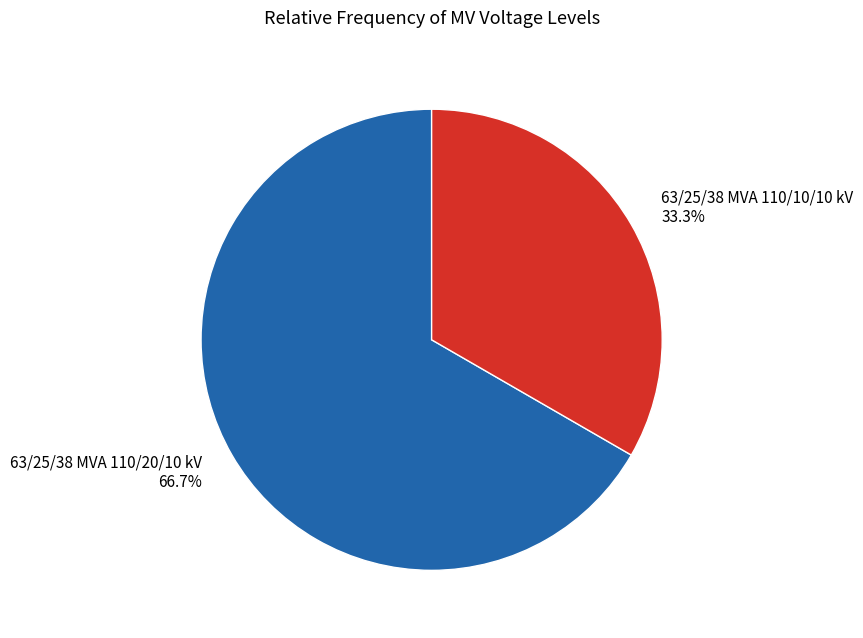

Rank the categories by value from highest to lowest.

63/25/38 MVA 110/20/10 kV, 63/25/38 MVA 110/10/10 kV